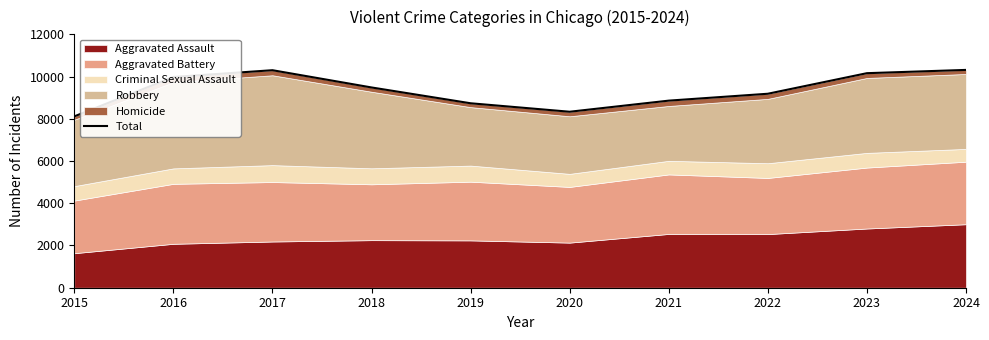

What is the change in value from 2022 to 2024?

+1129